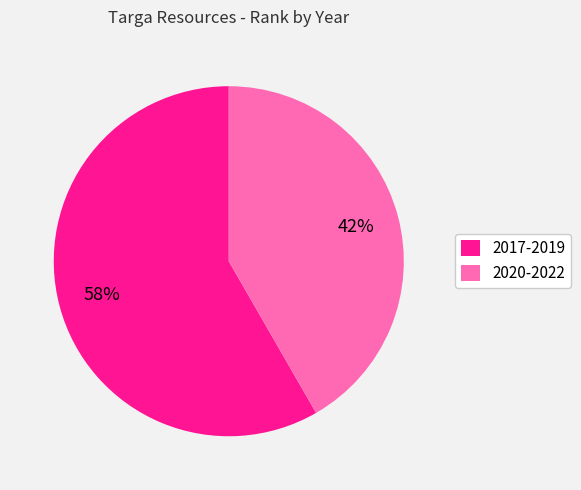

To the nearest percent, what is the average slice percentage?

50%